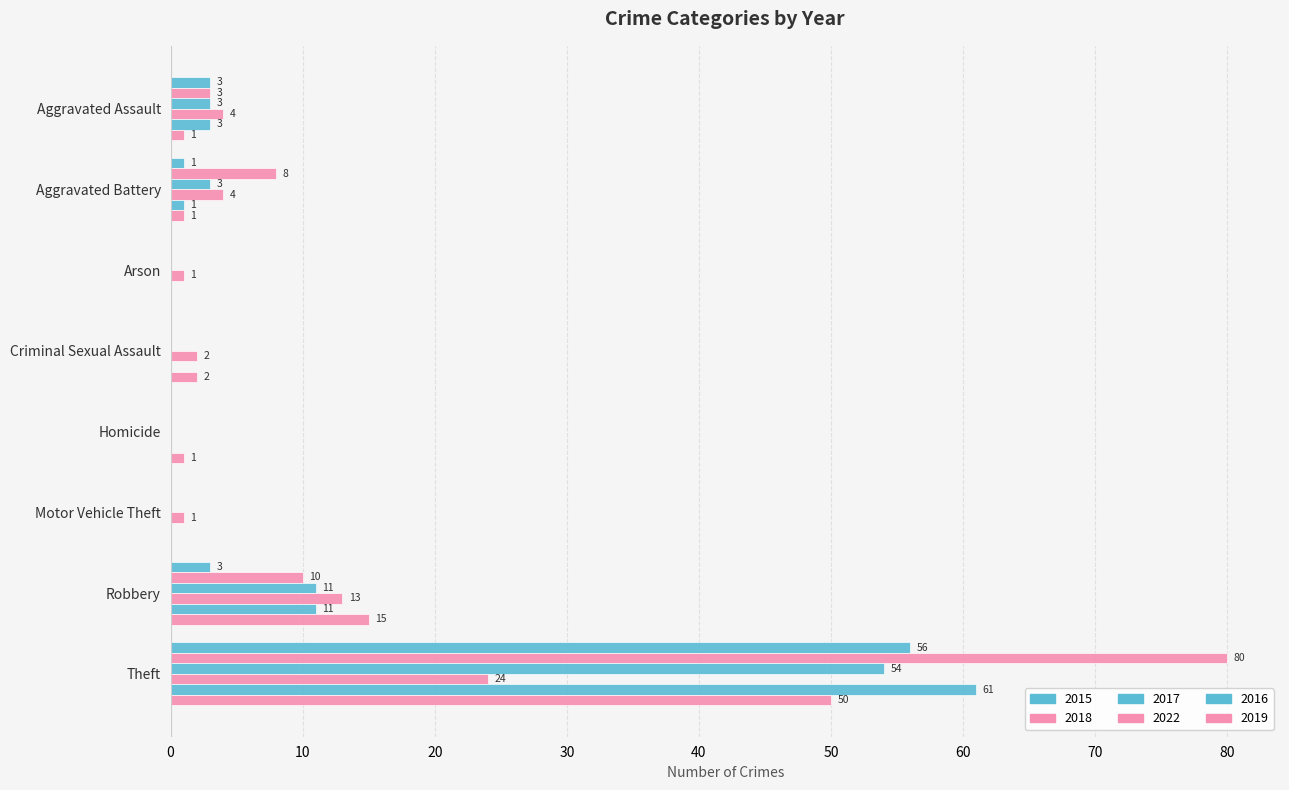

Count the number of data series in this chart.

6